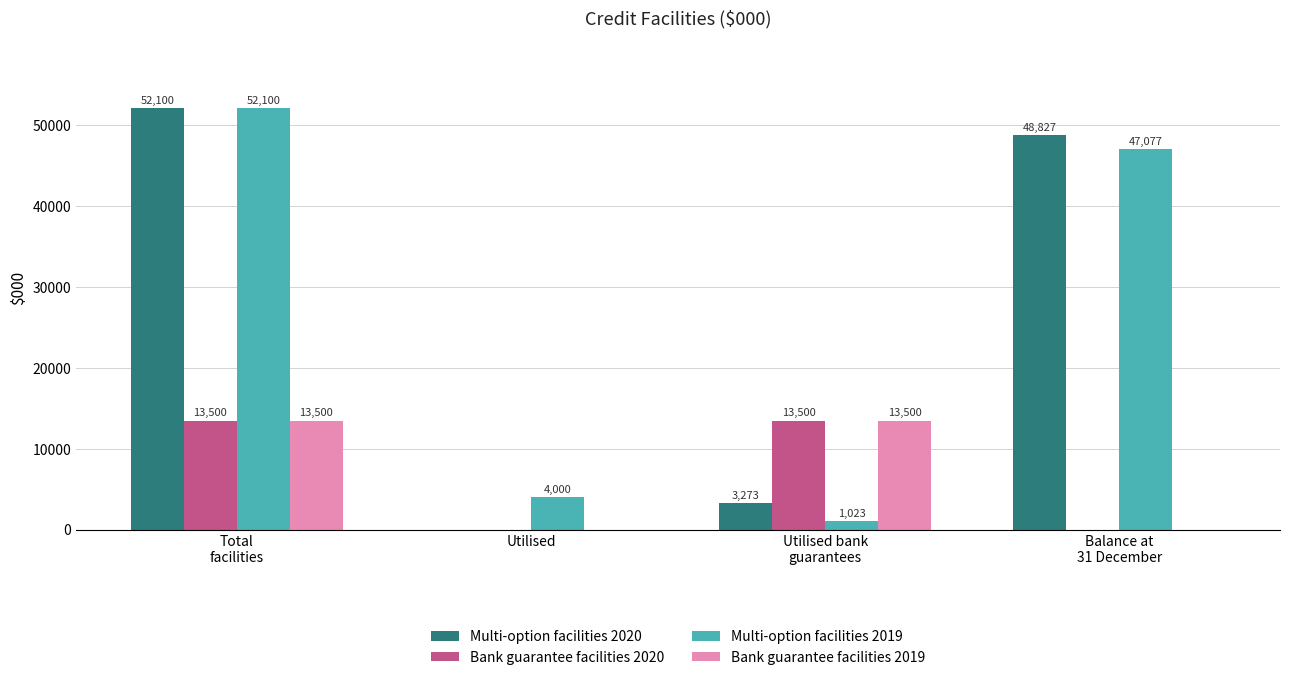

What is the sum of the Bank guarantee facilities 2019 values at Total
facilities and Utilised?

13500